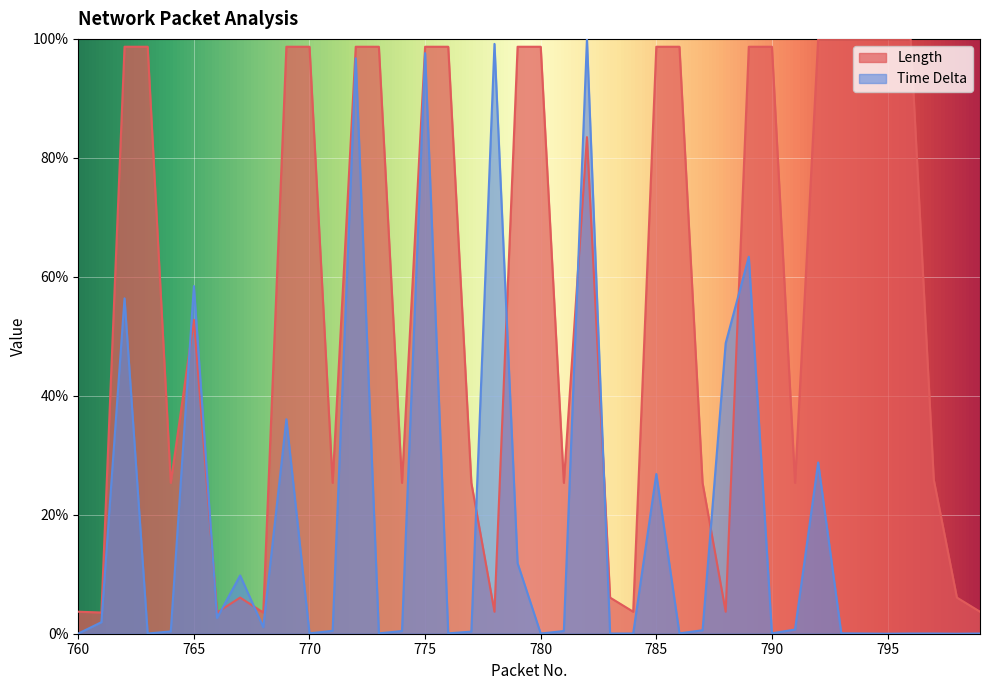

Where is the first local maximum for Time Delta?

762